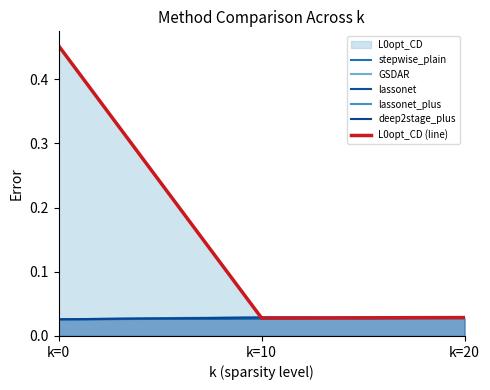

At which label does deep2stage_plus reach its minimum?

k=0